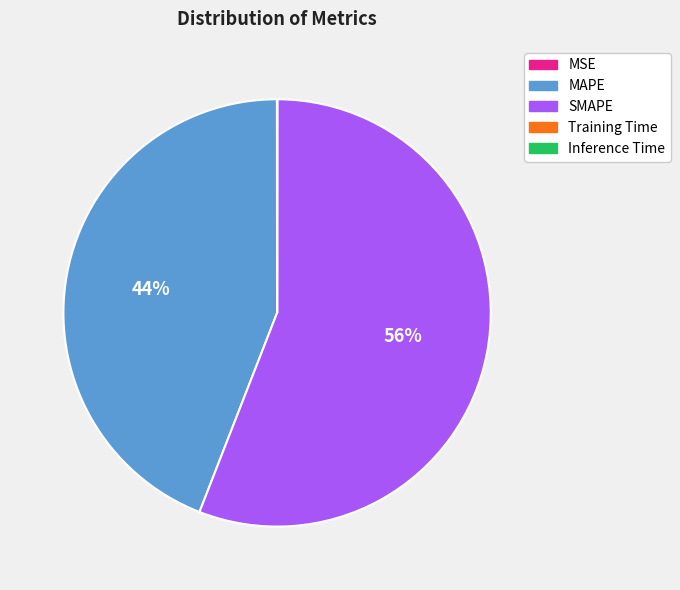

What percentage is the SMAPE slice, to the nearest percent?

56%